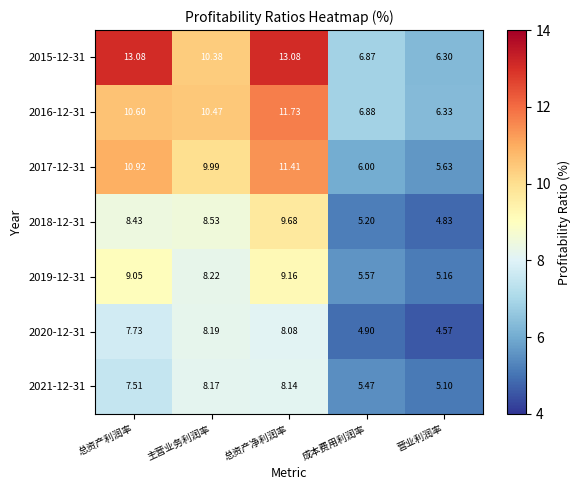

At which label does 2019-12-31 reach its minimum?

营业利润率